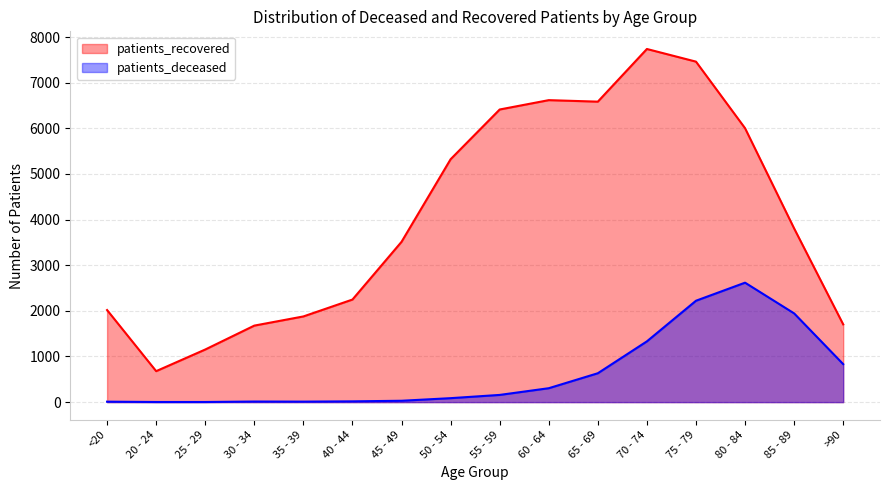

How many values in the patients_recovered series exceed 3807?

7